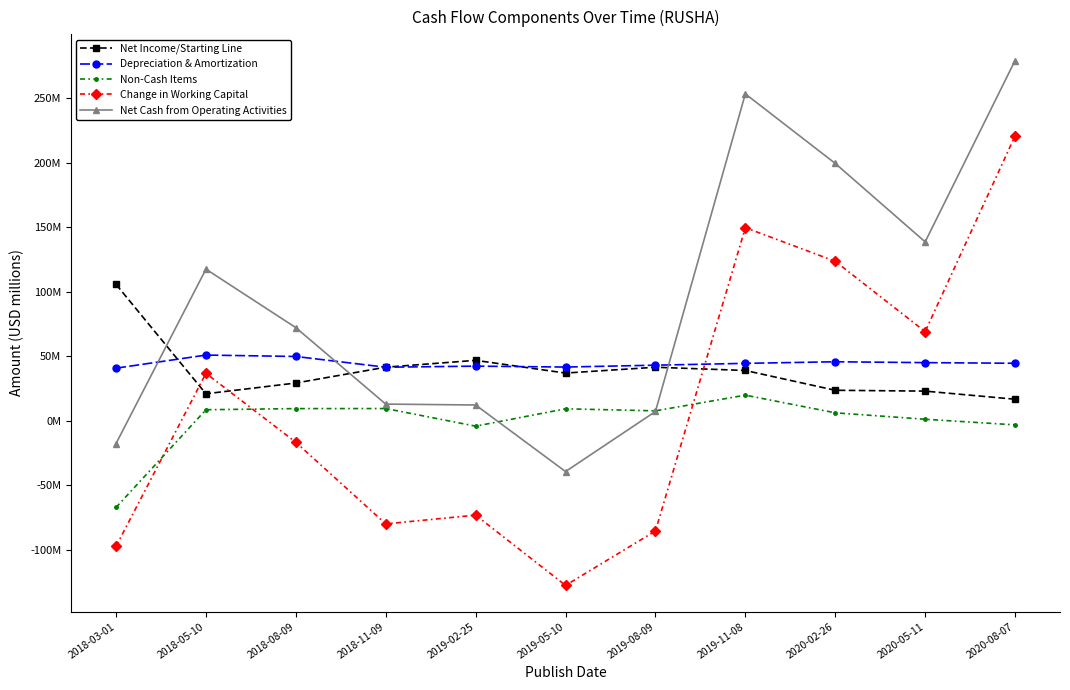

List the labels in order of Net Cash from Operating Activities value, smallest first.

2019-05-10, 2018-03-01, 2019-08-09, 2019-02-25, 2018-11-09, 2018-08-09, 2018-05-10, 2020-05-11, 2020-02-26, 2019-11-08, 2020-08-07